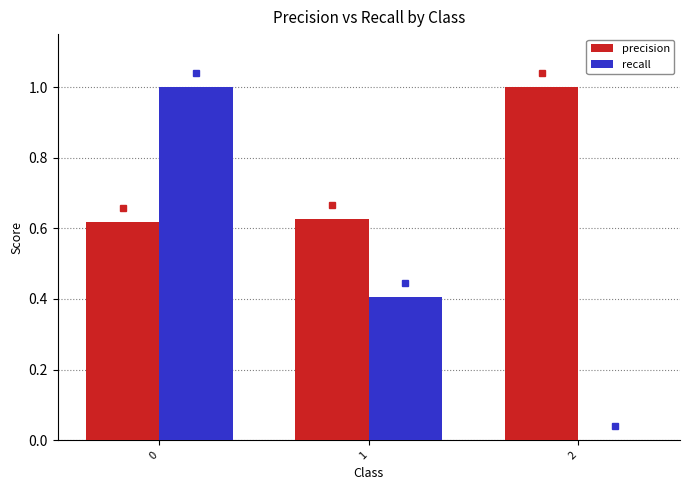

What is the highest value of the precision series?

1.0